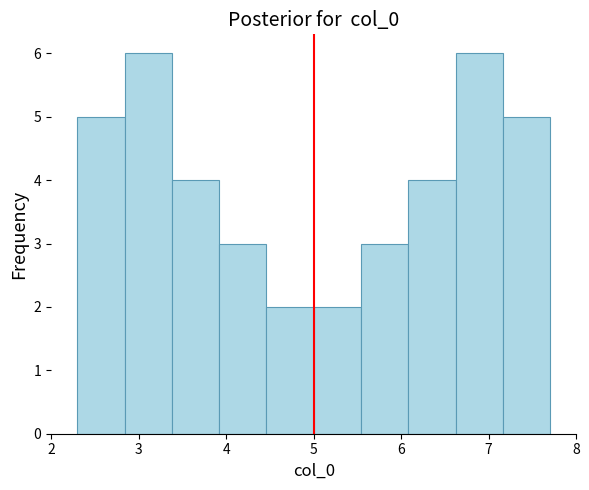

Reading left to right, transcribe this chart: for each bar, give the range it covers on the x-axis and its height. Neither the bar edges nor the heights are printed on the chart, so give them approximately, as read against the axes.

2.3 to 2.8: 5
2.8 to 3.4: 6
3.4 to 3.9: 4
3.9 to 4.5: 3
4.5 to 5.0: 2
5.0 to 5.5: 2
5.5 to 6.1: 3
6.1 to 6.6: 4
6.6 to 7.2: 6
7.2 to 7.7: 5